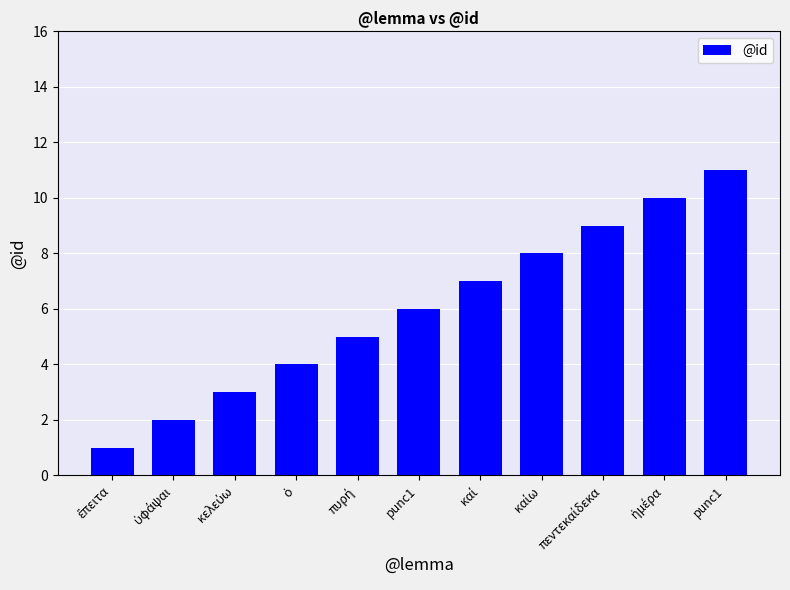

How many values are below 6?

5